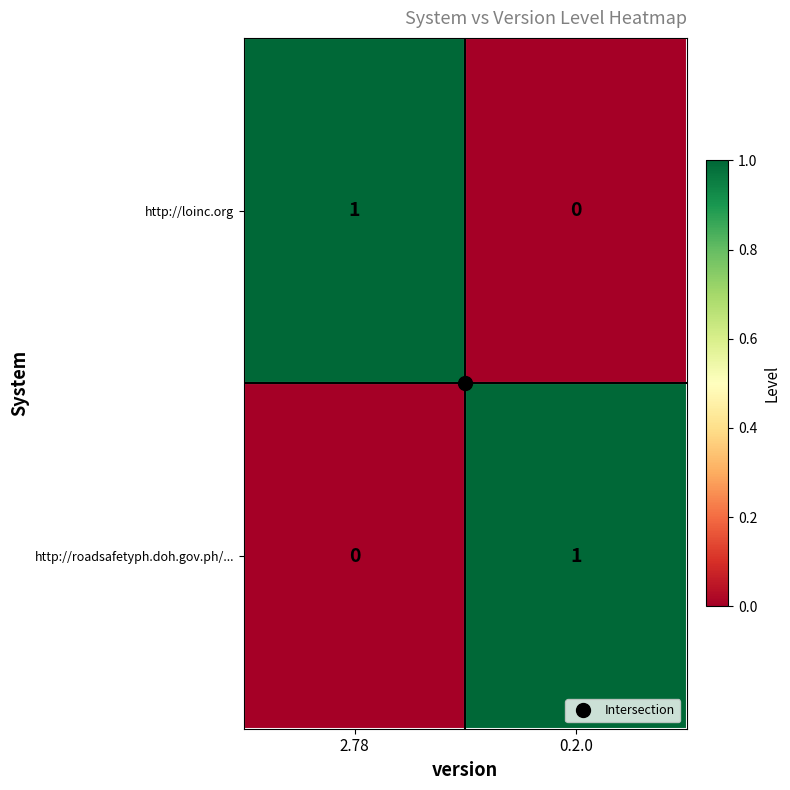

The http://loinc.org series shows 2 at 2.78. True or false?

False